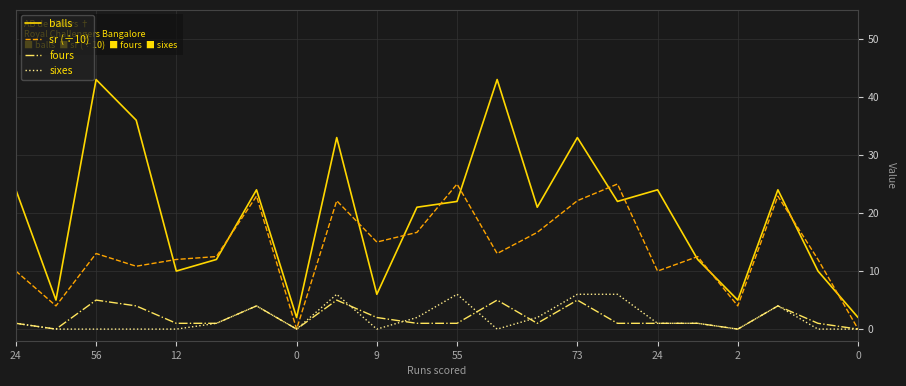

True or false: sixes and balls intersect in this chart.

False